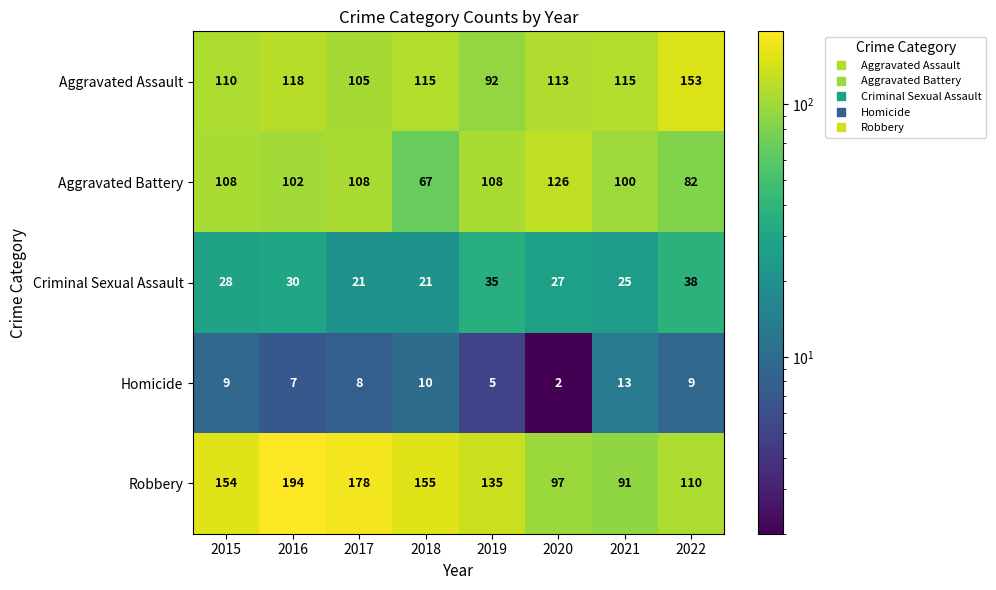

Which series changed the most between 2020 and 2021?

Aggravated Battery